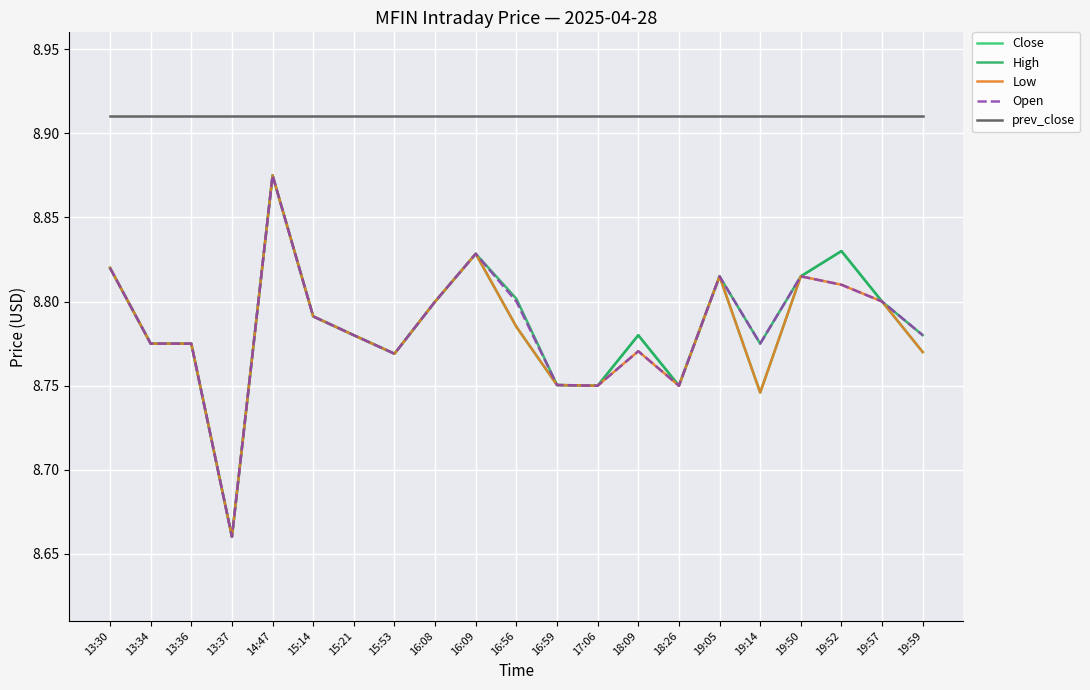

What position from the right is 15:53?

14